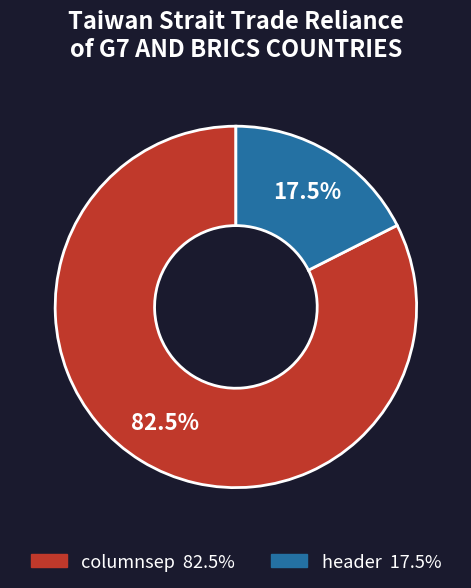

To the nearest percent, what is the difference between the header and columnsep slice percentages?

65%